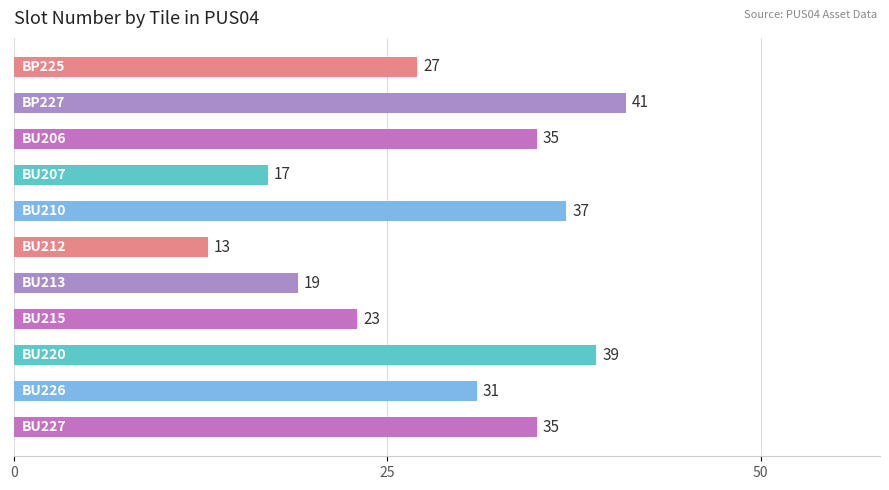

Reading top to bottom, what are all the values shown in this chart?

27	41	35	17	37	13	19	23	39	31	35